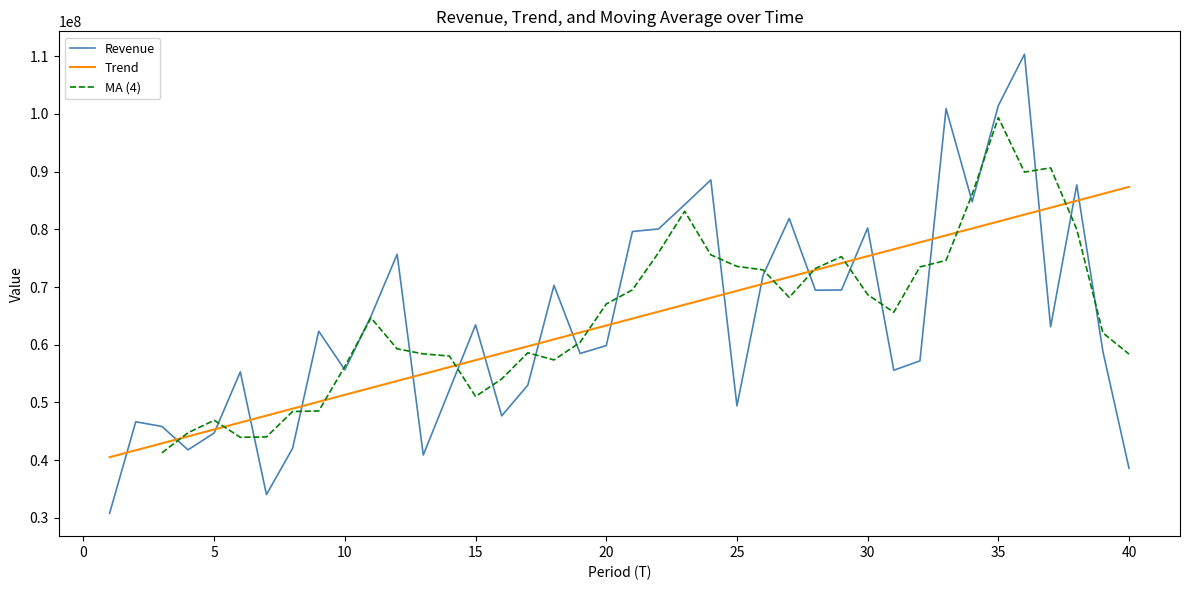

The value of Trend at 5 is 63209835.8. True or false?

False